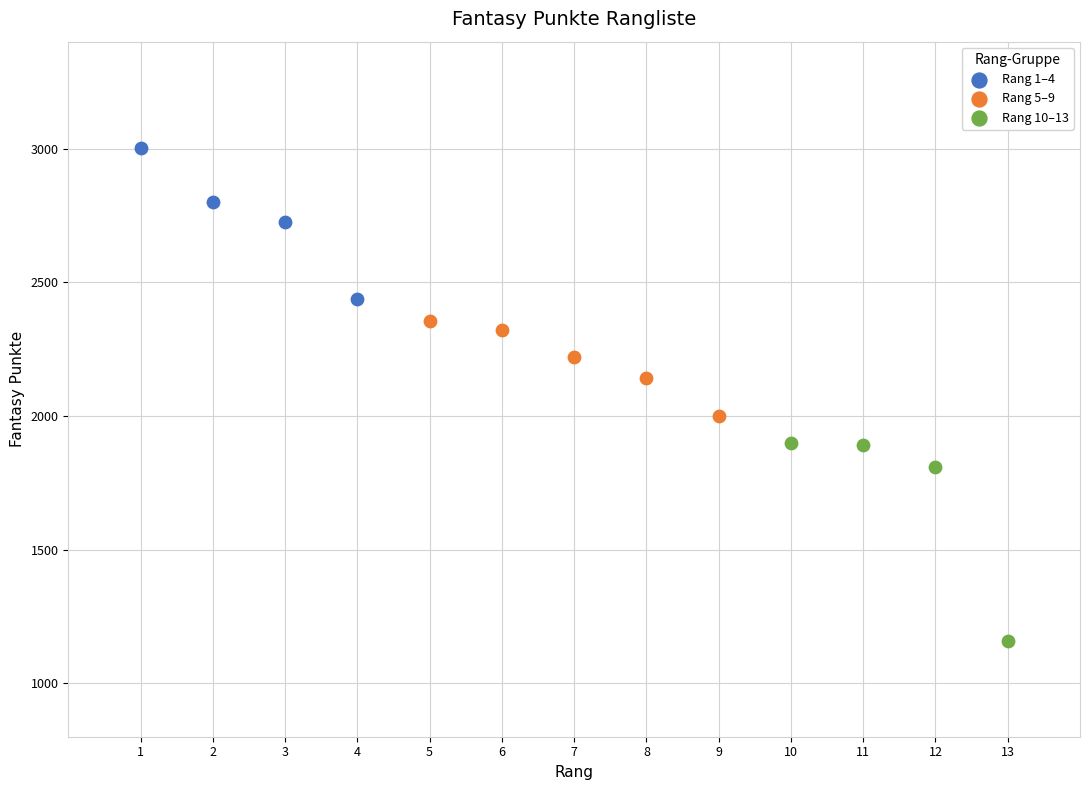

Which series reaches the maximum Y coordinate?

Rang 1–4